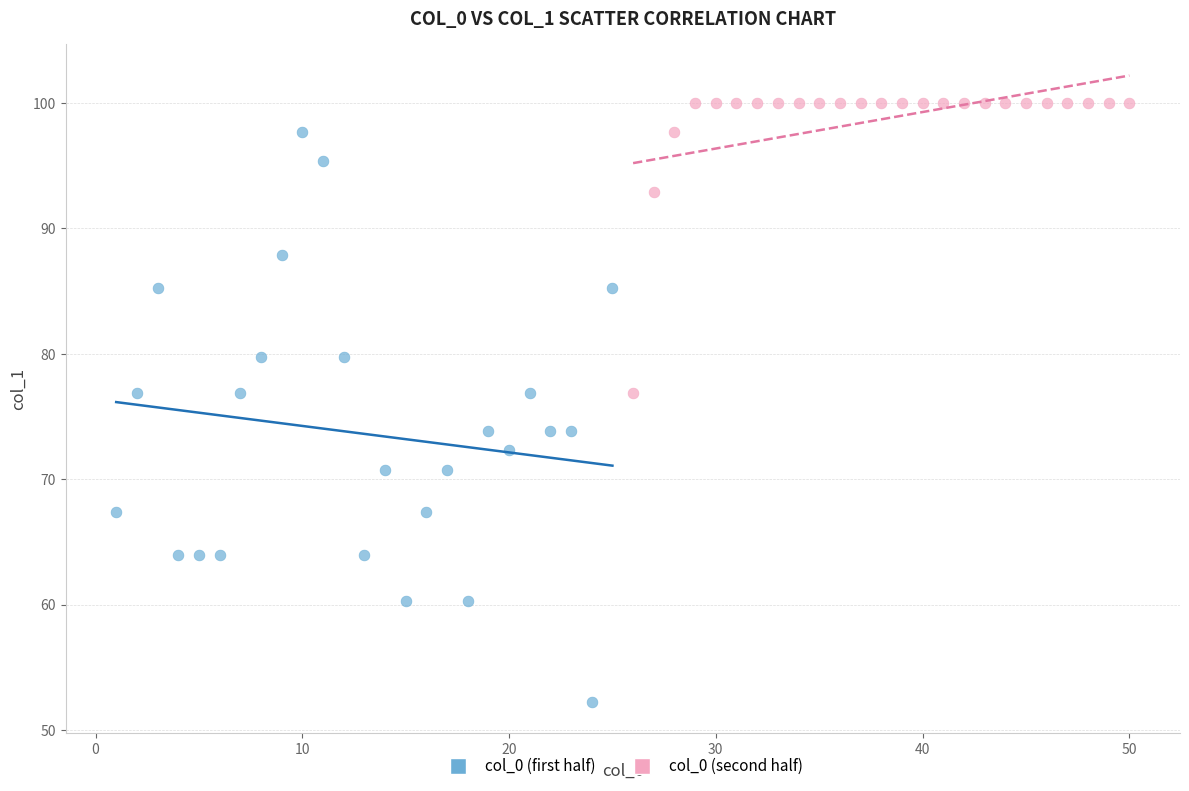

What are all the series names shown in the legend?

col_0 (first half), col_0 (second half)